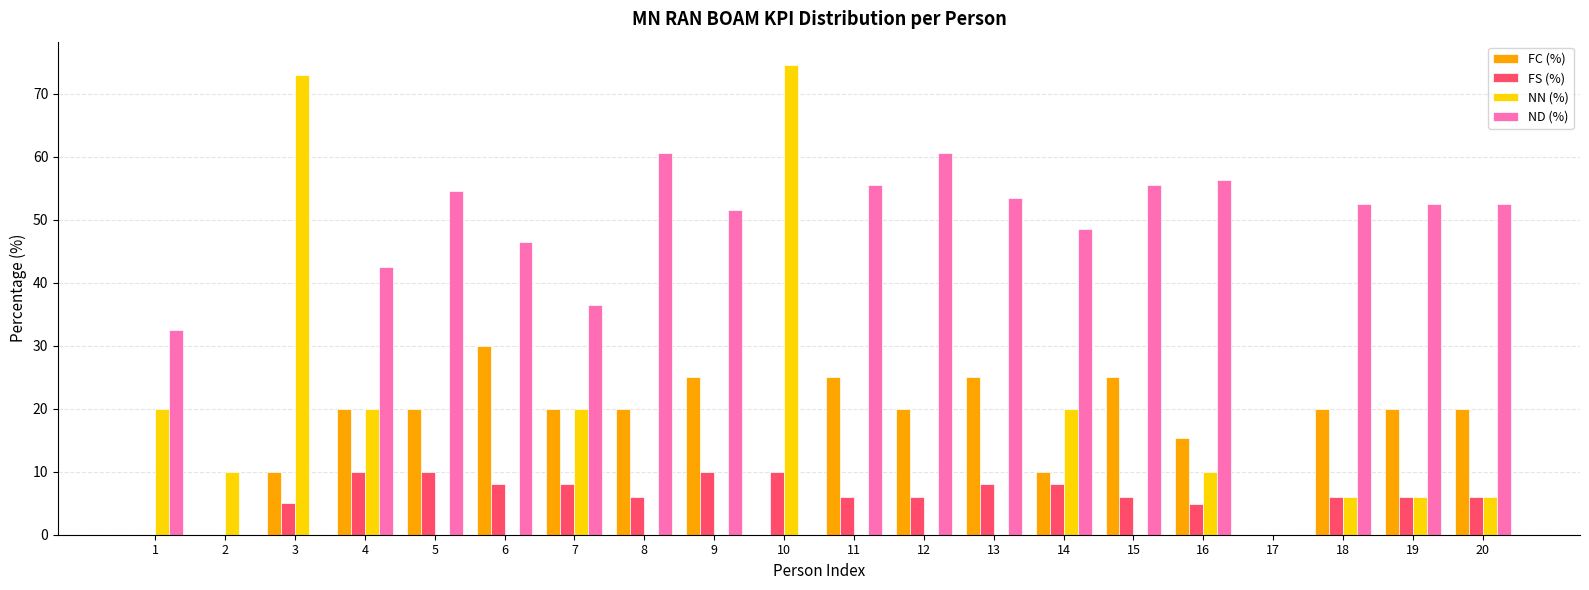

What is the sum of the NN (%) values at 15 and 1?

20.0